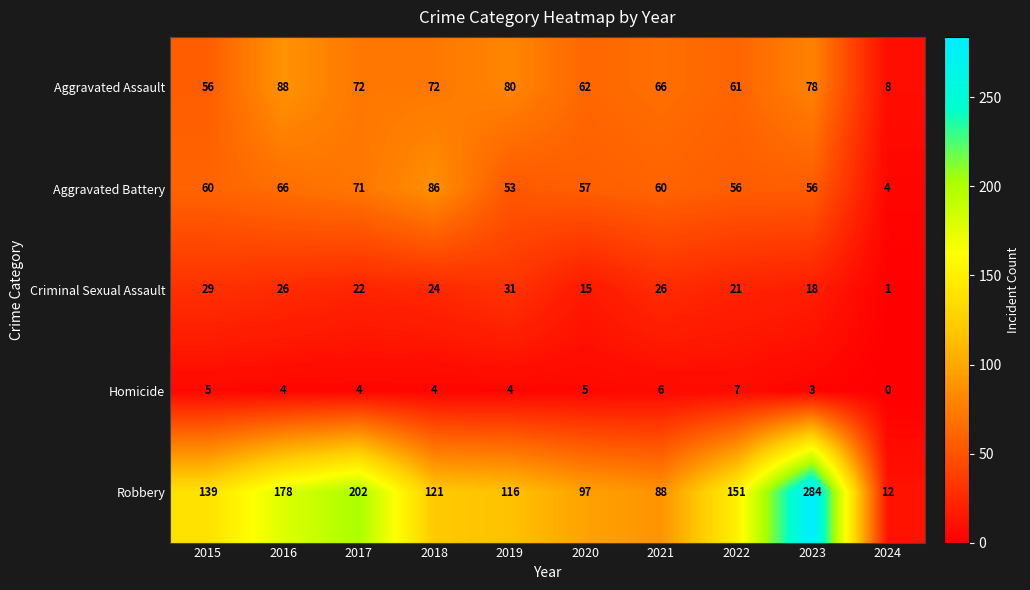

Rank the series at 2015 from lowest to highest value.

Homicide, Criminal Sexual Assault, Aggravated Assault, Aggravated Battery, Robbery